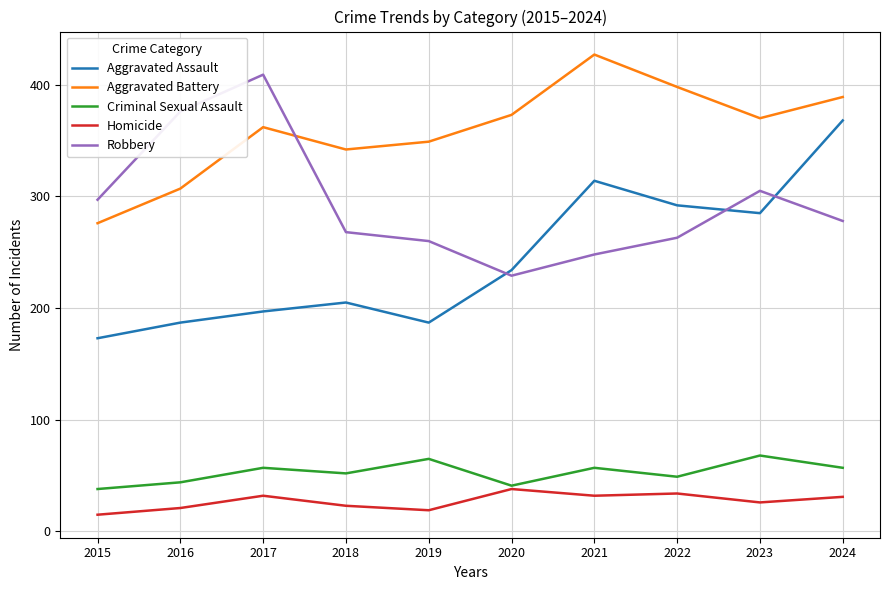

What is the sum of all Aggravated Assault values?

2442